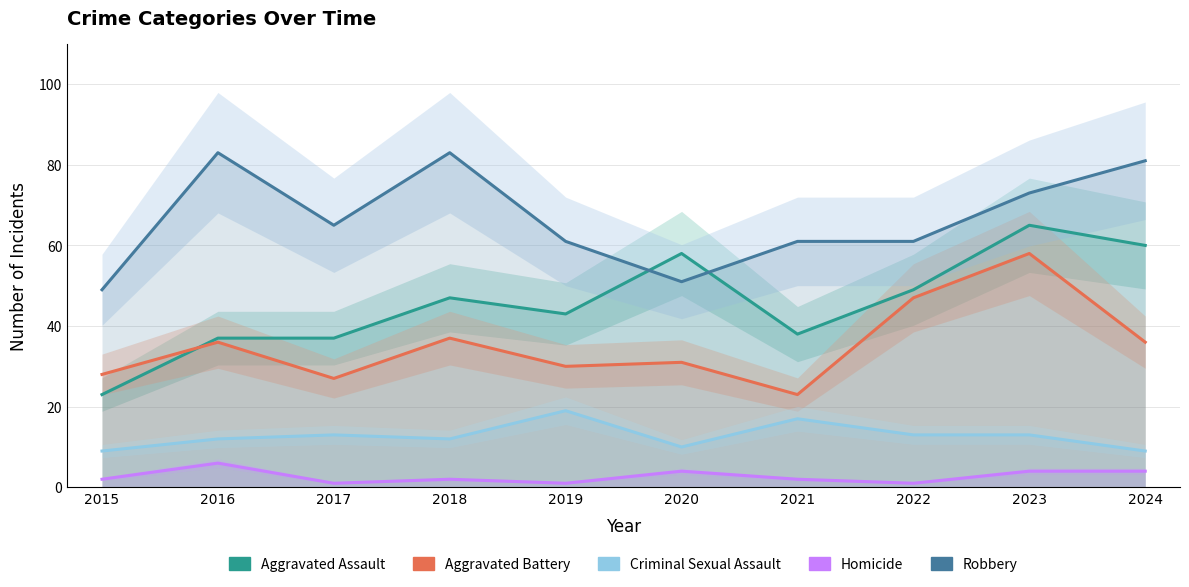

What is the value of the Aggravated Assault point at the 1st from the left?

23